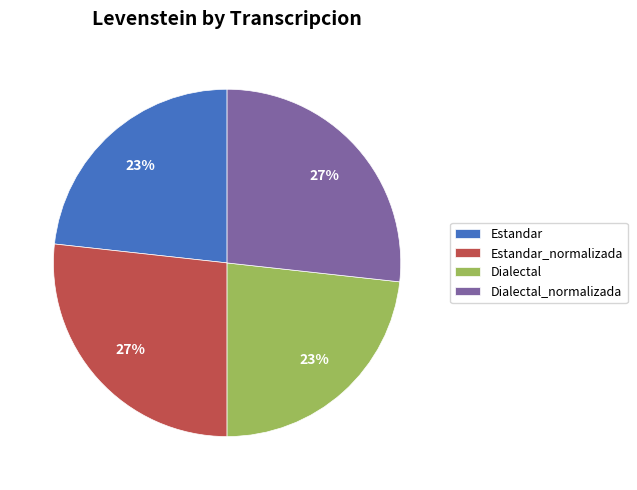

Is there a majority slice in this chart?

No